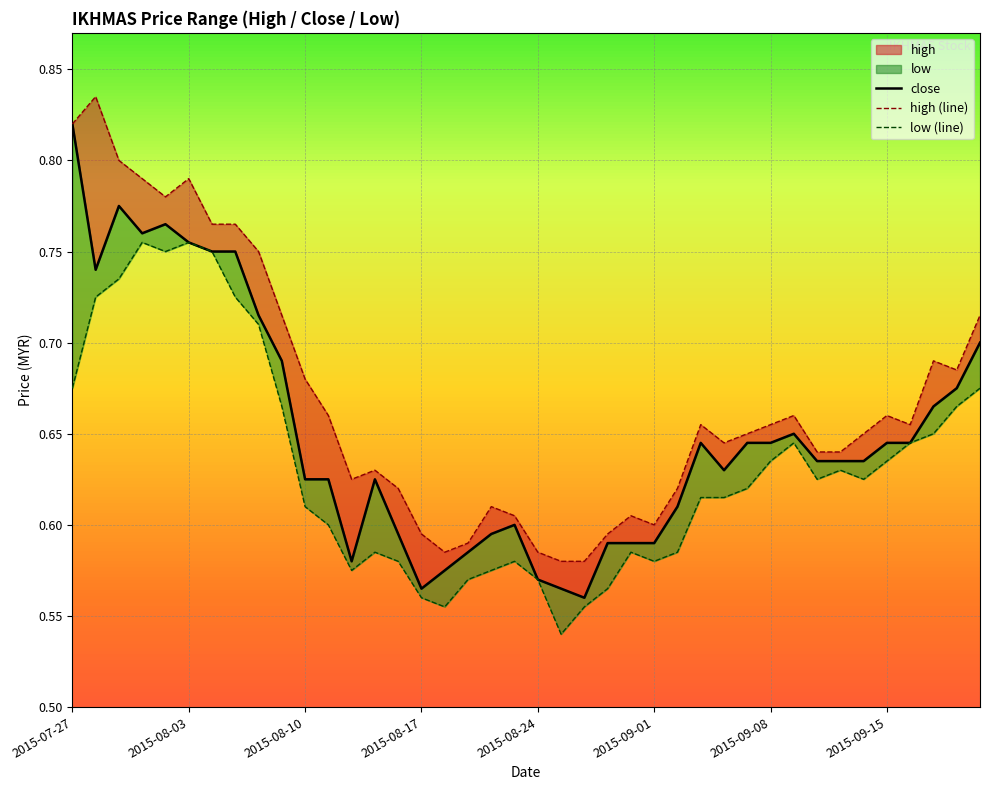

Rank the series at 2015-09-18 from highest to lowest value.

high, close, low